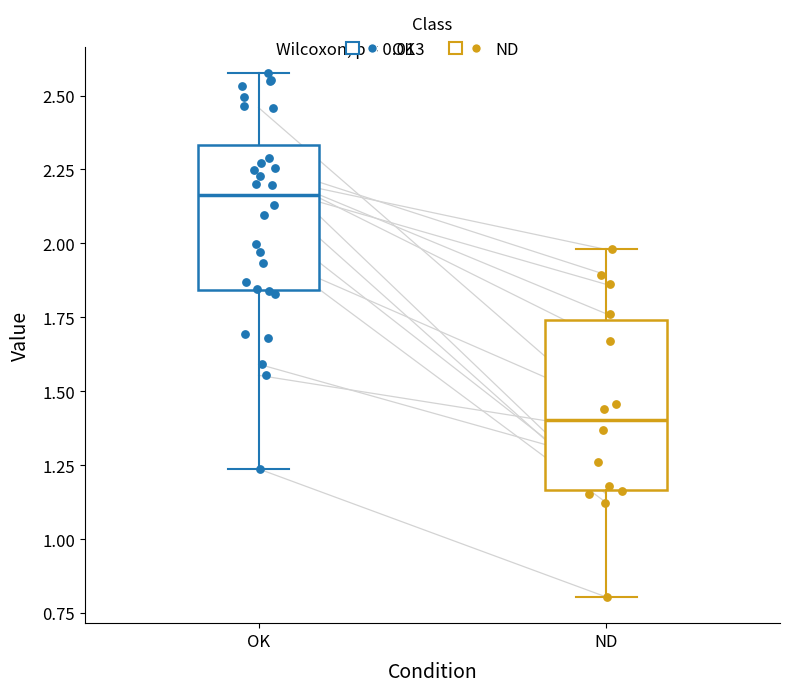

Reading left to right, read every box against the y-axis: the position of its median line, the range the box covers, and the ends of its whiskers. The values are not printed on the chart, so give them approximately, as read against the axis.

OK: median 2.15, box 1.85 to 2.35, whiskers 1.25 to 2.60
ND: median 1.40, box 1.15 to 1.75, whiskers 0.80 to 2.00